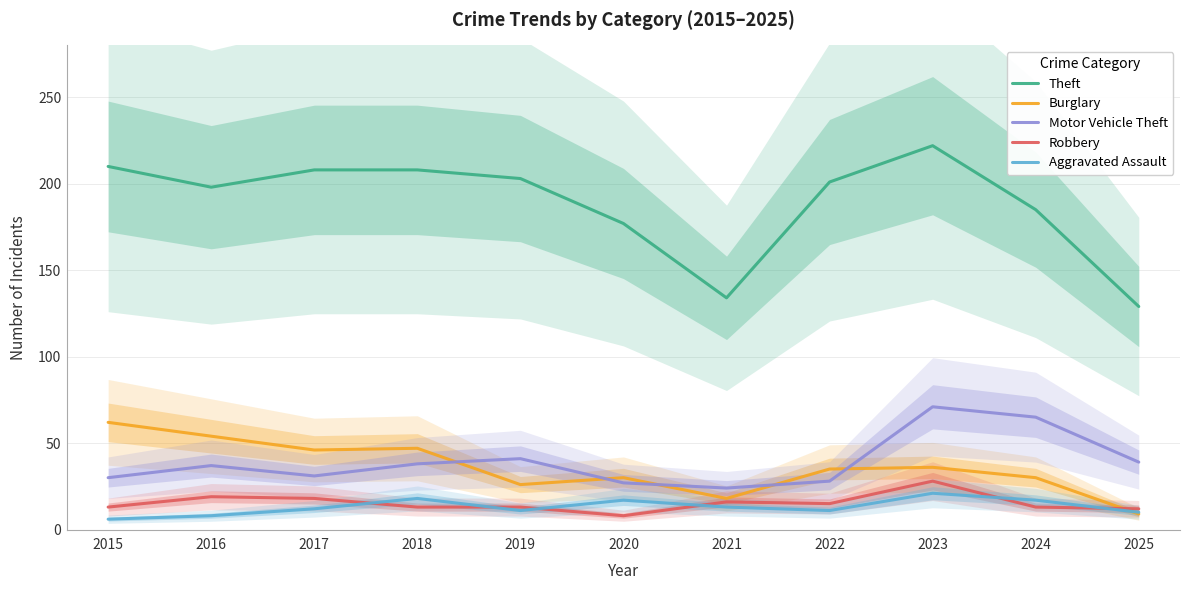

At which label does Theft first exceed 201?

2015